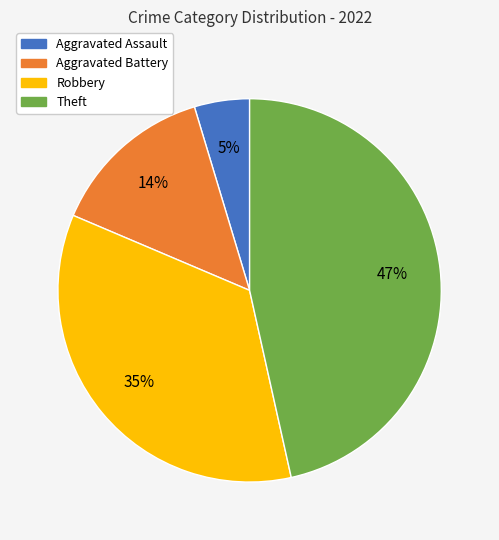

To the nearest percent, what is the difference between the largest and smallest slice percentages?

42%